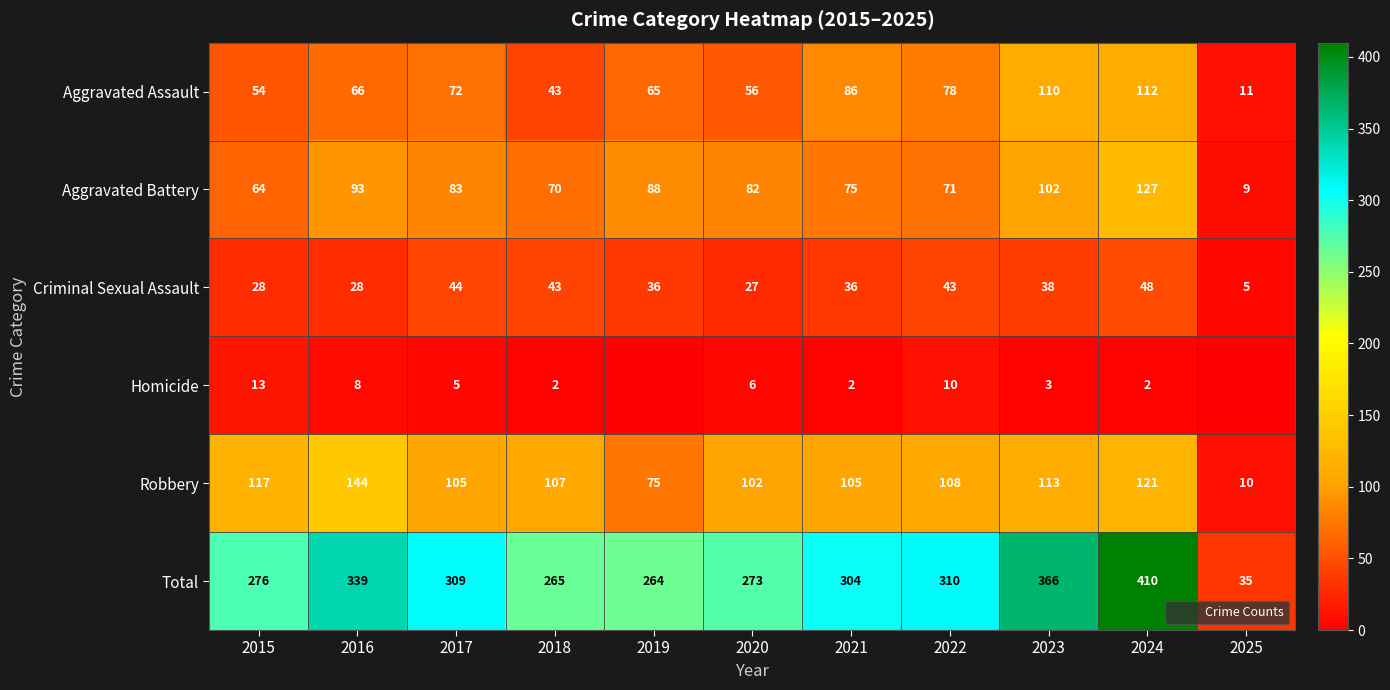

What is the difference between the maximum and second lowest values in the Aggravated Assault series?

69